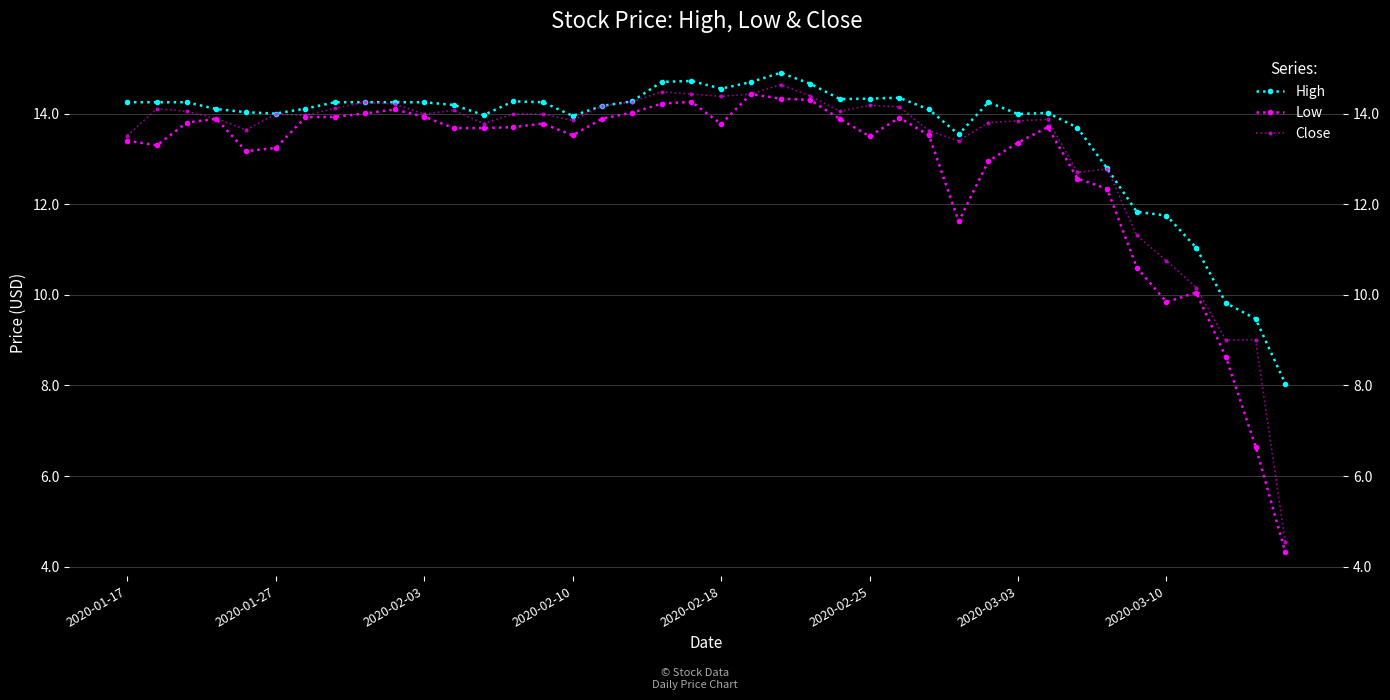

List the series in order of their peak value, highest first.

High, Close, Low